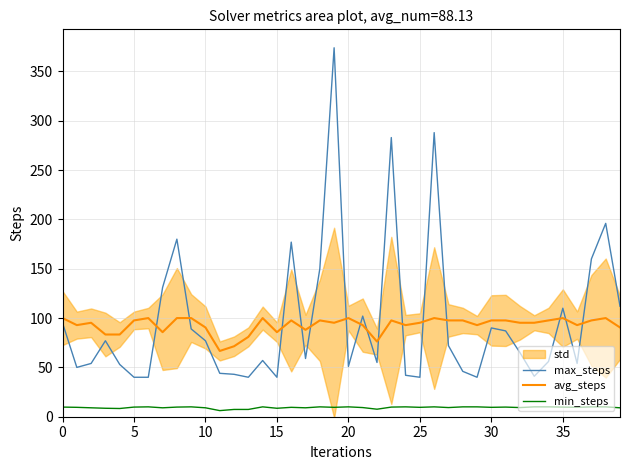

What is the difference between the highest and lowest values at 39?

103.0